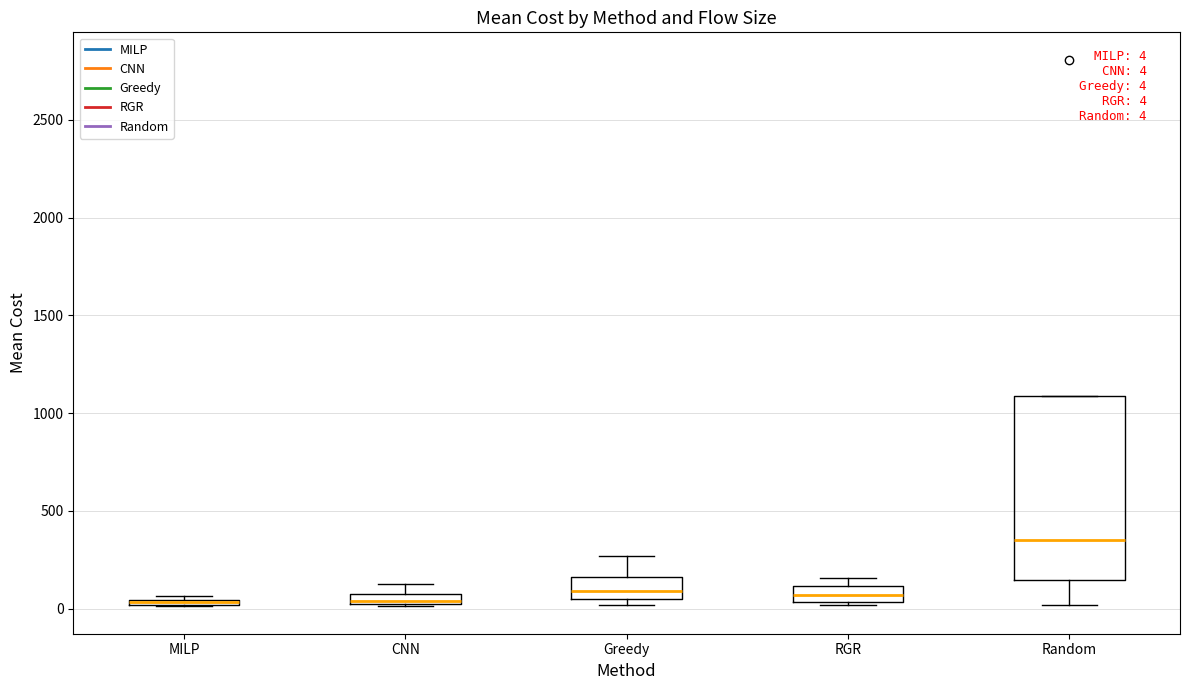

Comparing the boxes themselves (not the whiskers), which one is the tallest?

Random